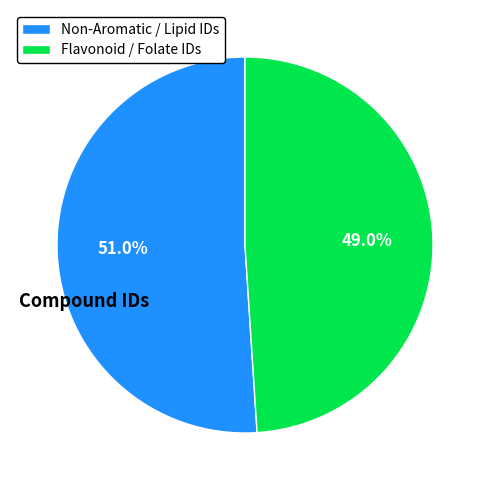

Which category accounts for the majority?

Non-Aromatic / Lipid IDs